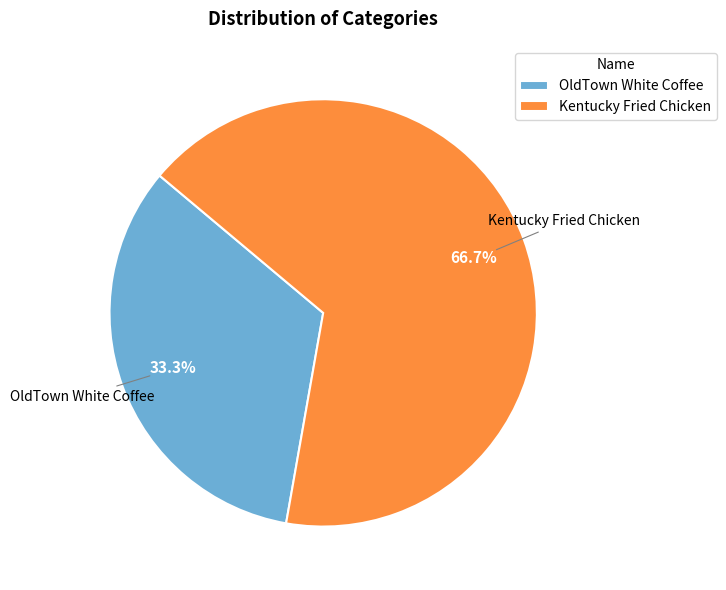

How many segments does this pie chart have?

2